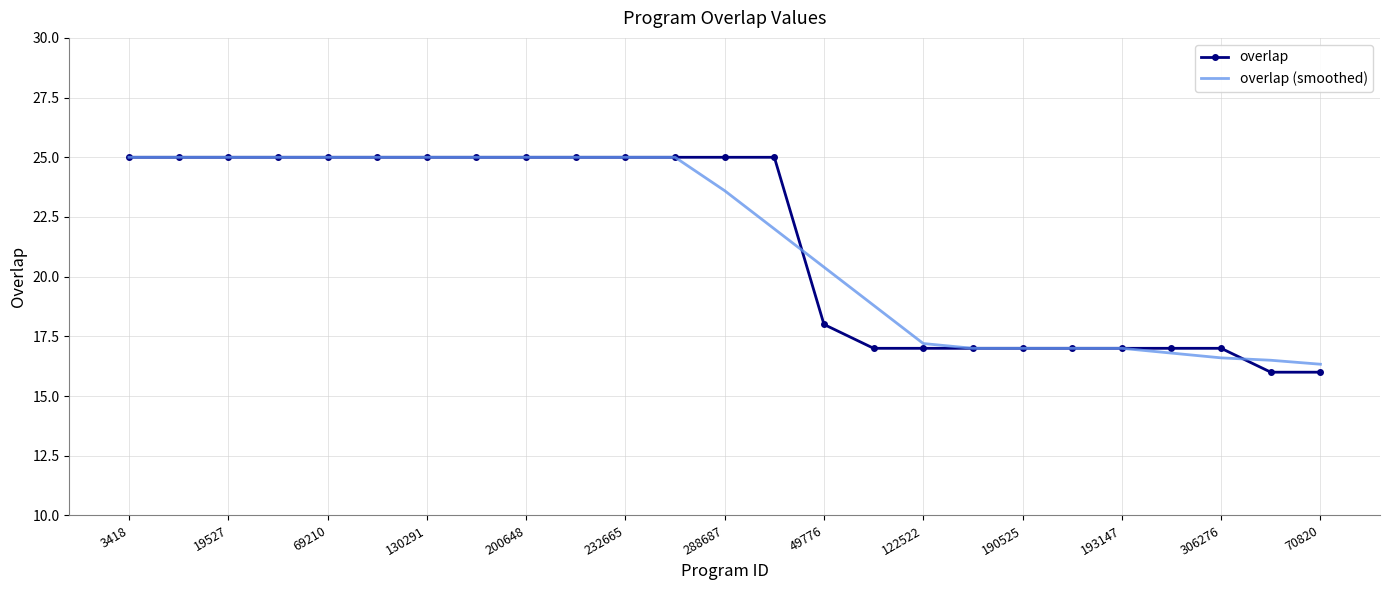

What is the smallest value displayed?

16.0